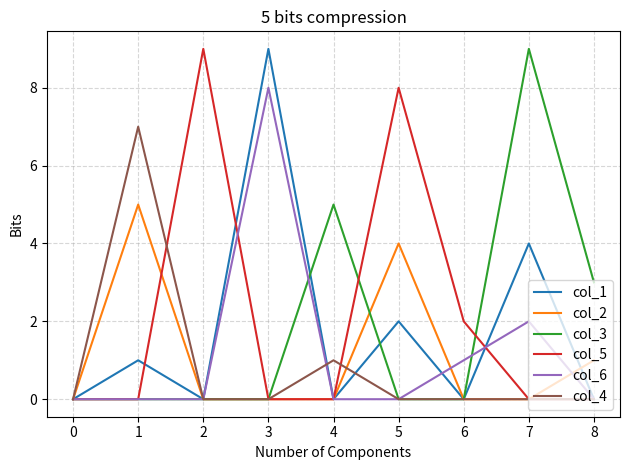

What is the sum of the col_5 values at 5 and 6?

10